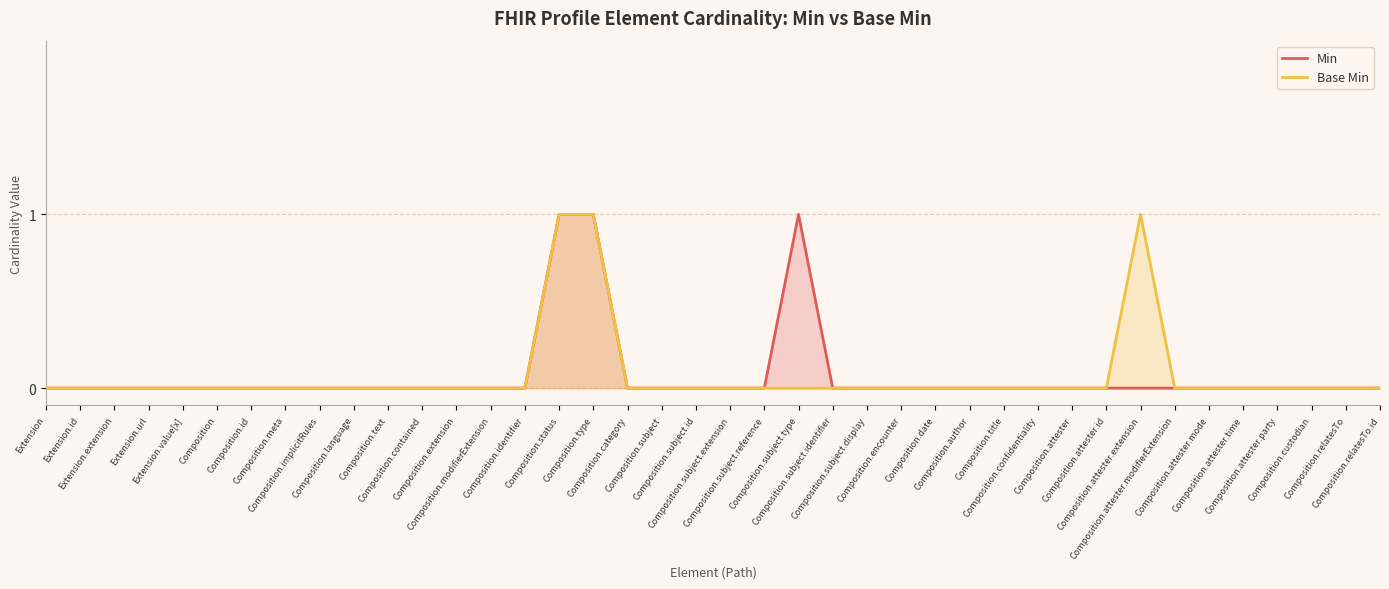

True or false: Min and Base Min intersect in this chart.

False